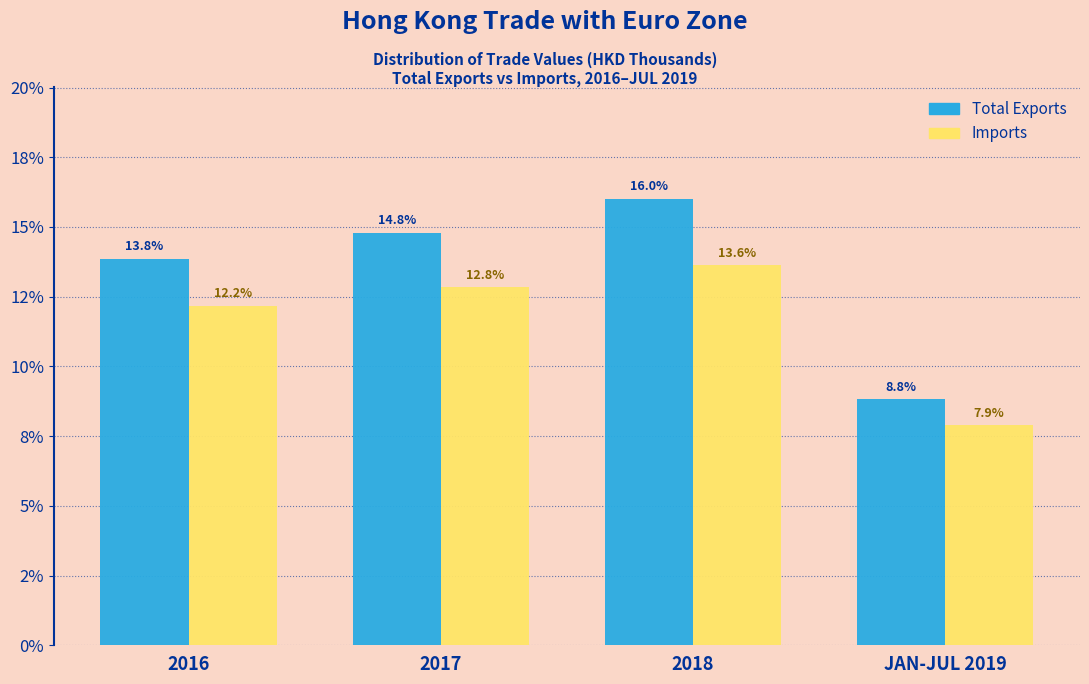

What are all the series names shown in the legend?

Total Exports, Imports